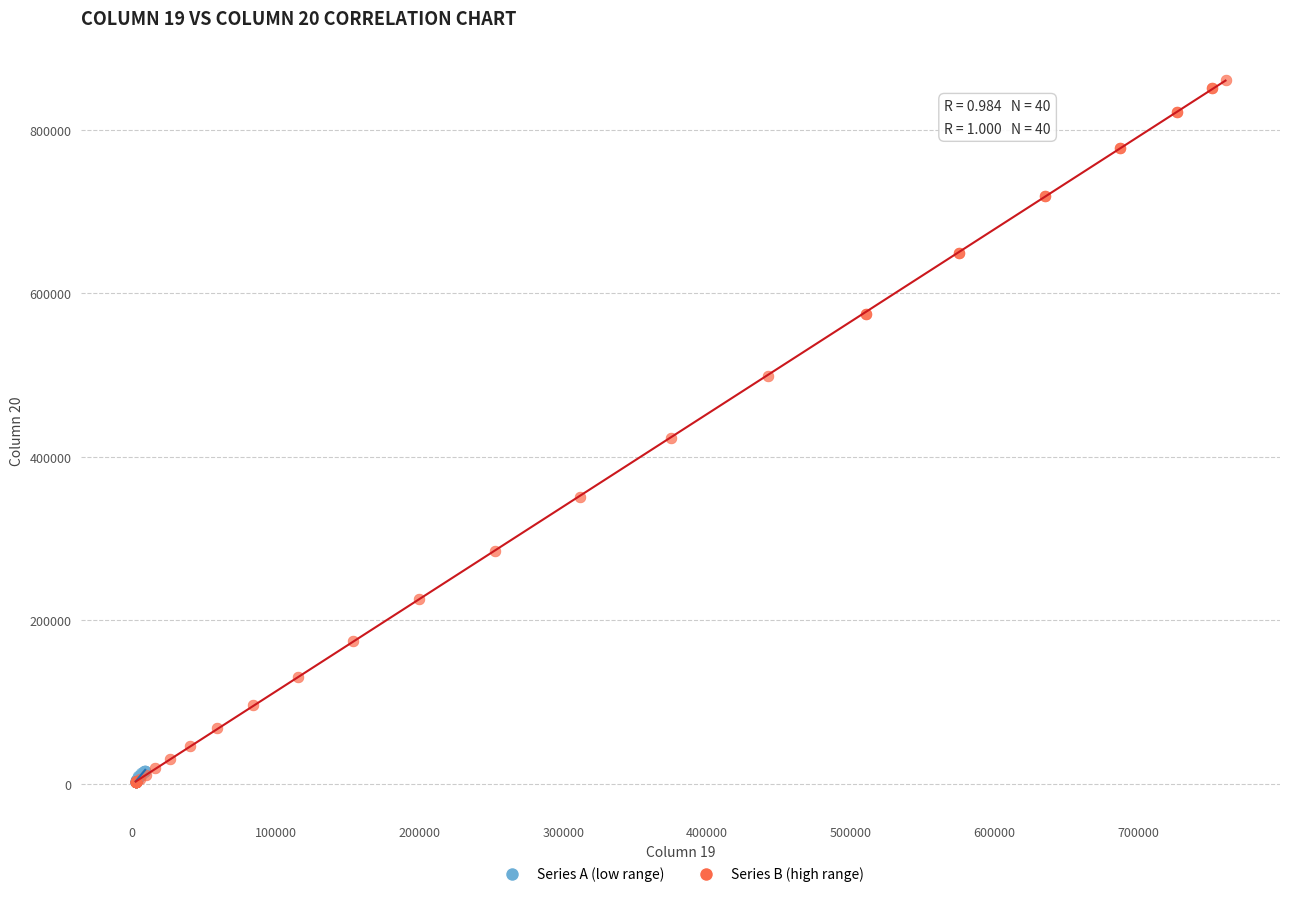

Which series reaches the maximum Y coordinate?

Series B (high range)